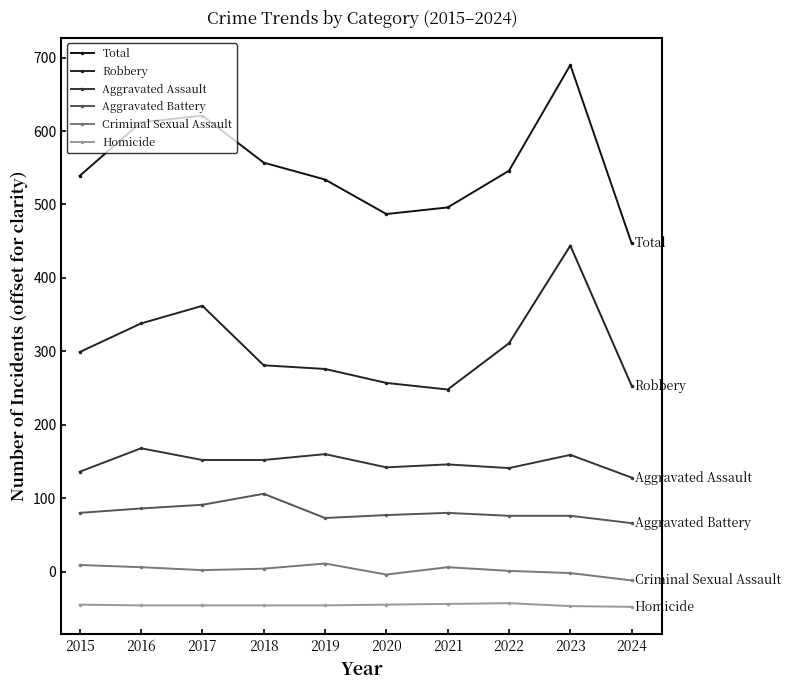

What is the sum of all Aggravated Assault values?

1484